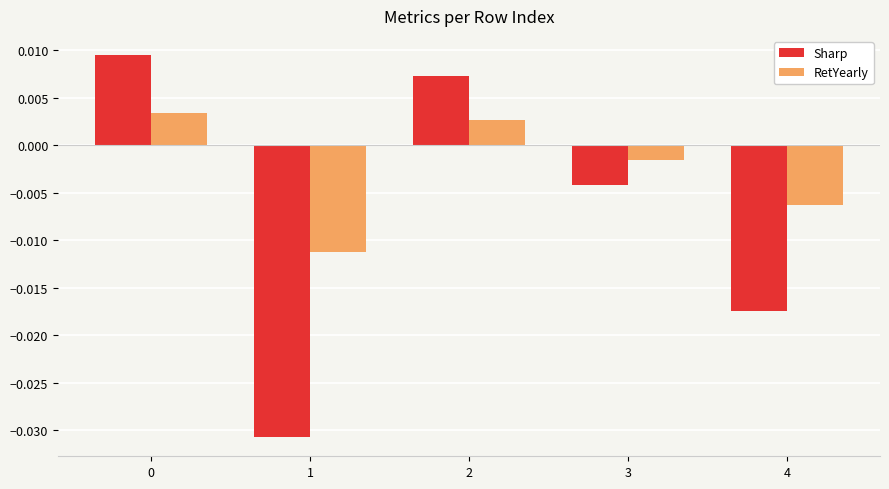

How many distinct data groups are displayed?

2